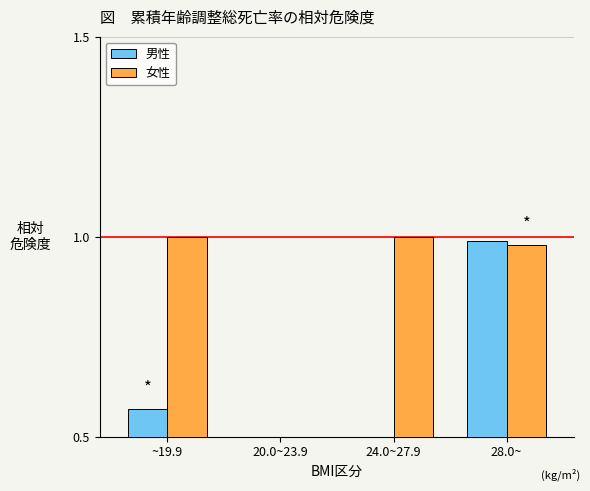

What is the maximum value shown in the chart?

1.0